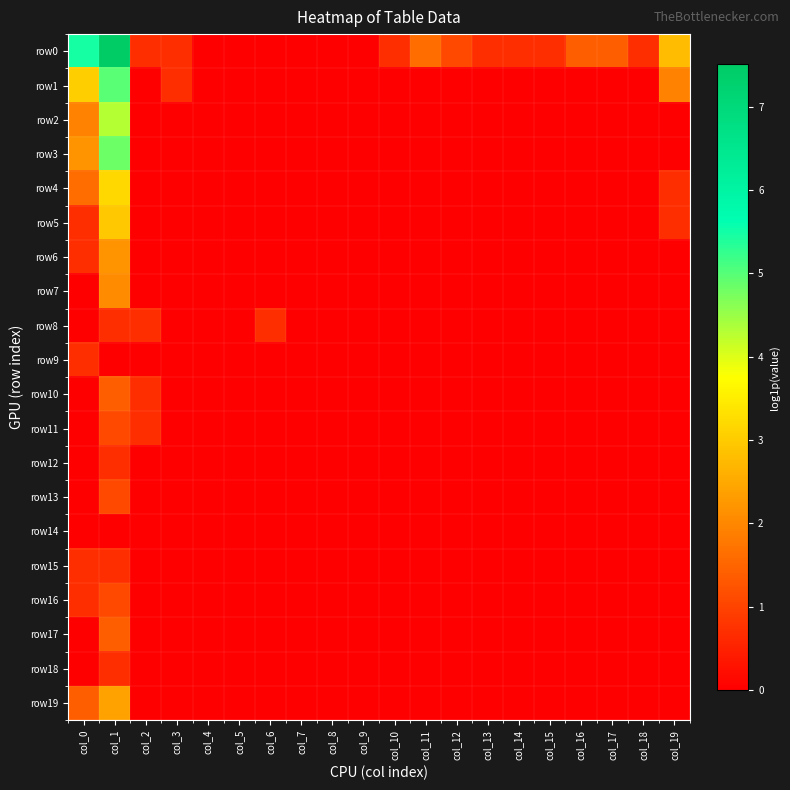

What is the total value across all series at col_6?

0.7